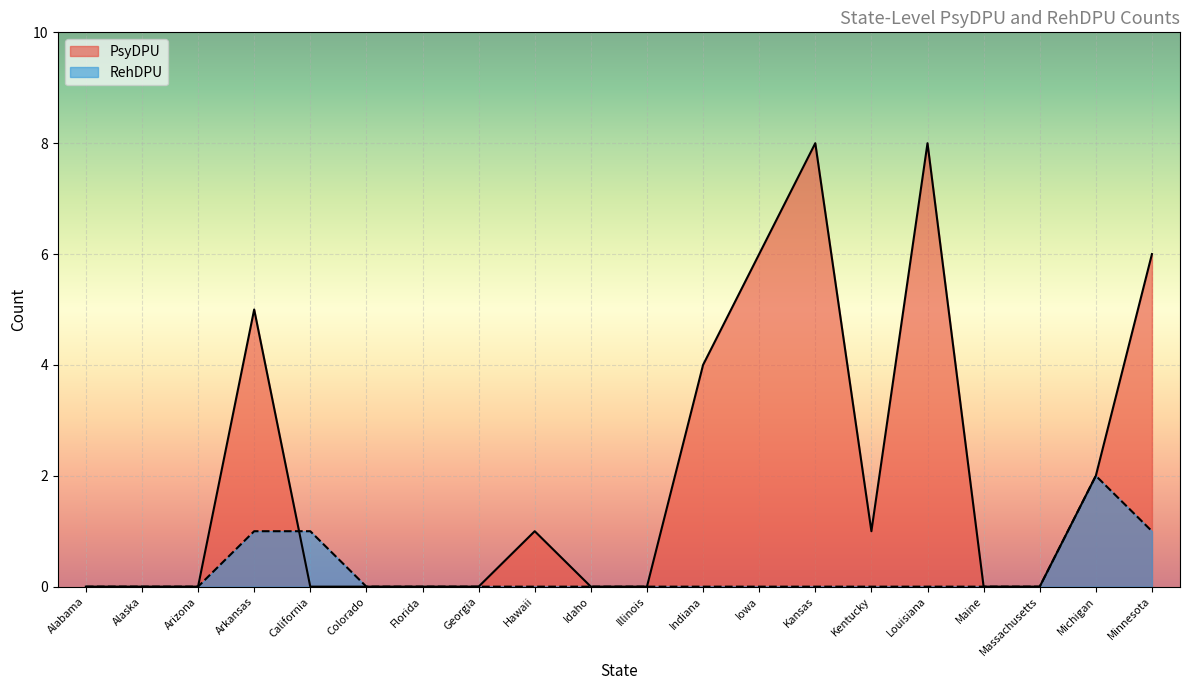

How many lines are shown in the chart?

2